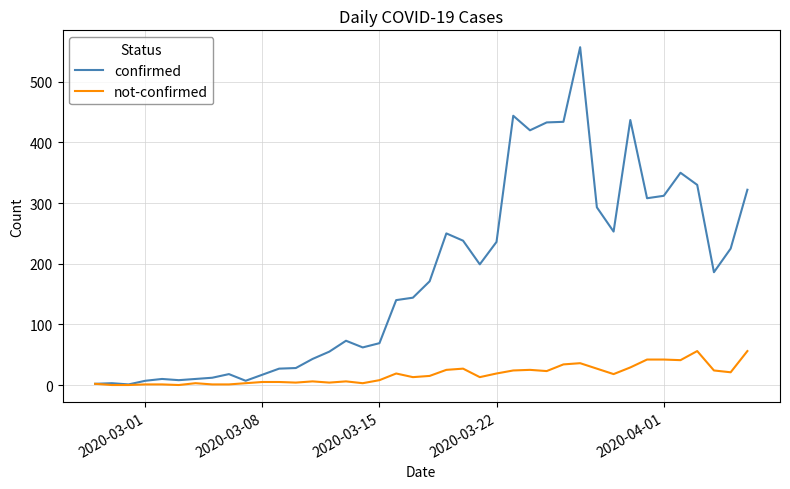

What is the greatest value displayed?

557